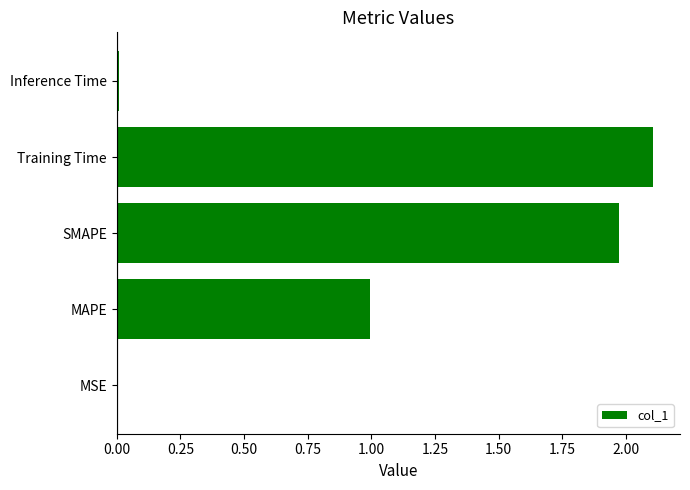

Which has a higher value, Training Time or MAPE?

Training Time